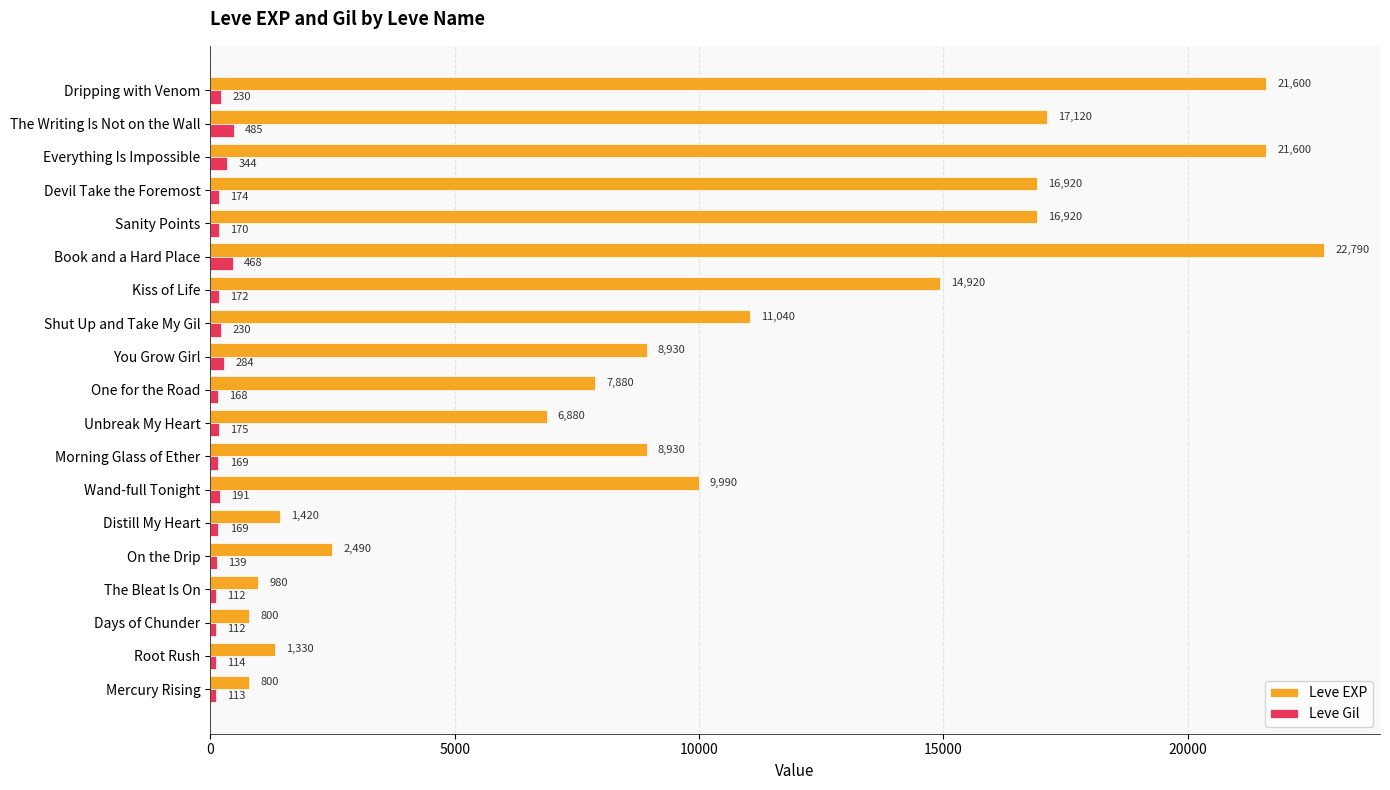

Rank the series by their maximum value, from lowest to highest.

Leve Gil, Leve EXP